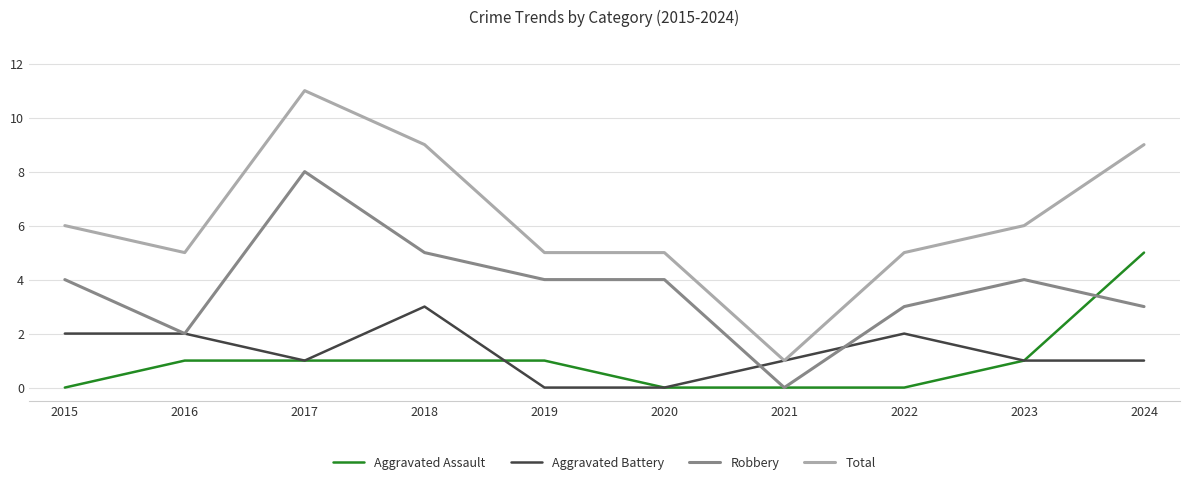

Reading left to right, transcribe all the data shown in this chart.

Aggravated Assault: 0	1	1	1	1	0	0	0	1	5
Aggravated Battery: 2	2	1	3	0	0	1	2	1	1
Robbery: 4	2	8	5	4	4	0	3	4	3
Total: 6	5	11	9	5	5	1	5	6	9